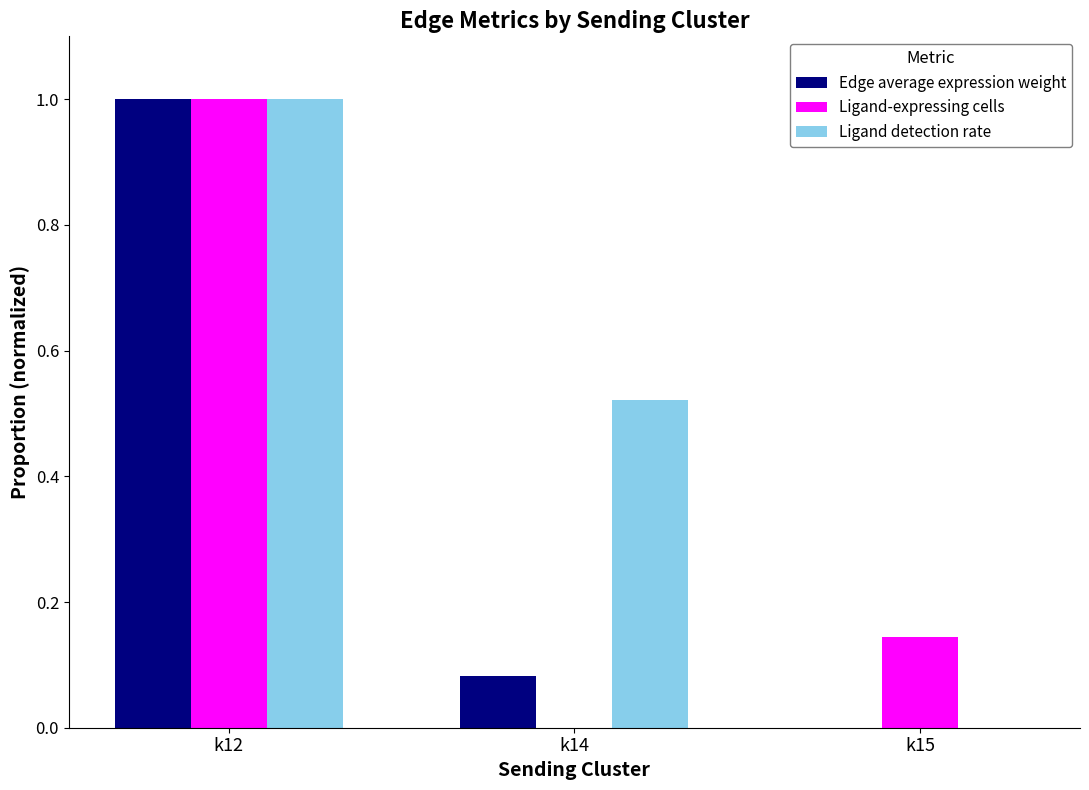

What is the greatest value displayed?

1.0